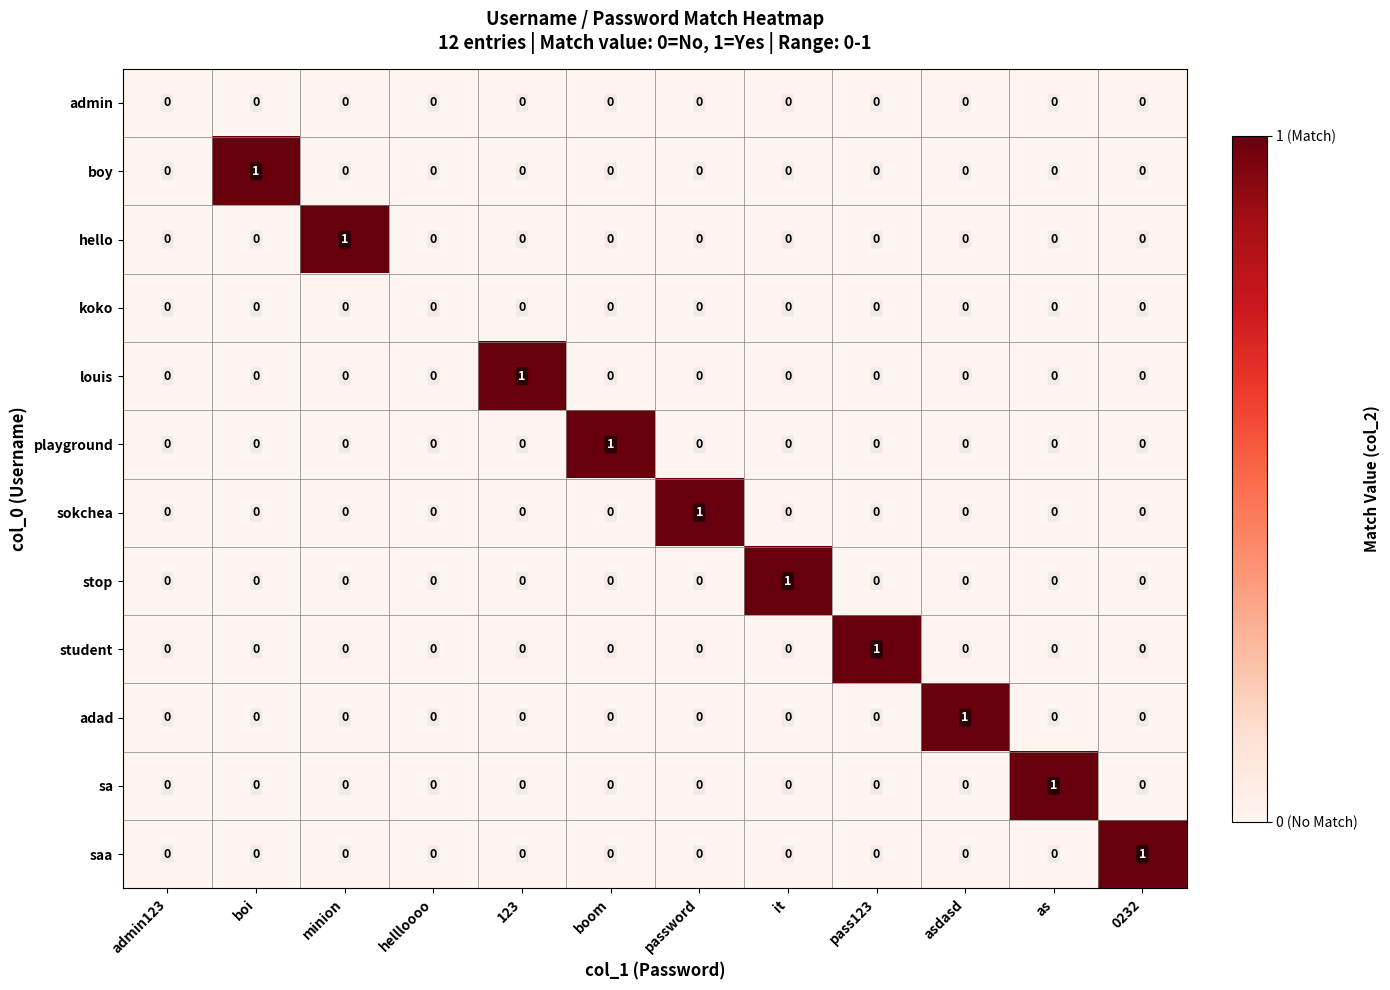

Between admin123 and as, which series saw the biggest shift?

sa